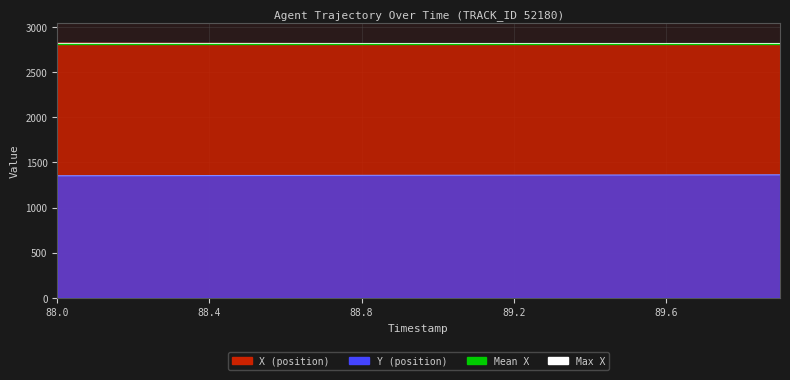

Reading right to left, what are all the values shown in this chart?

X: 2811.1	2811.6	2812.2	2812.7	2813.2	2813.7	2814.2	2814.7	2815.2	2815.7	2816.2	2816.7	2817.2	2817.7	2818.2	2818.8	2819.3	2819.8	2820.4	2821.0
Y: 1362.7	1362.2	1361.6	1361.1	1360.5	1360.0	1359.4	1358.9	1358.4	1357.8	1357.3	1356.8	1356.2	1355.7	1355.1	1354.6	1354.0	1353.4	1352.9	1352.3